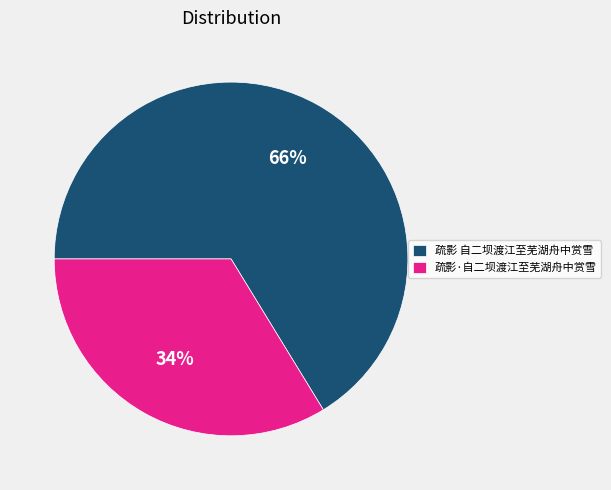

Combined, do 疏影·自二坝渡江至芜湖舟中赏雪 and 疏影 自二坝渡江至芜湖舟中赏雪 account for over 50%?

Yes